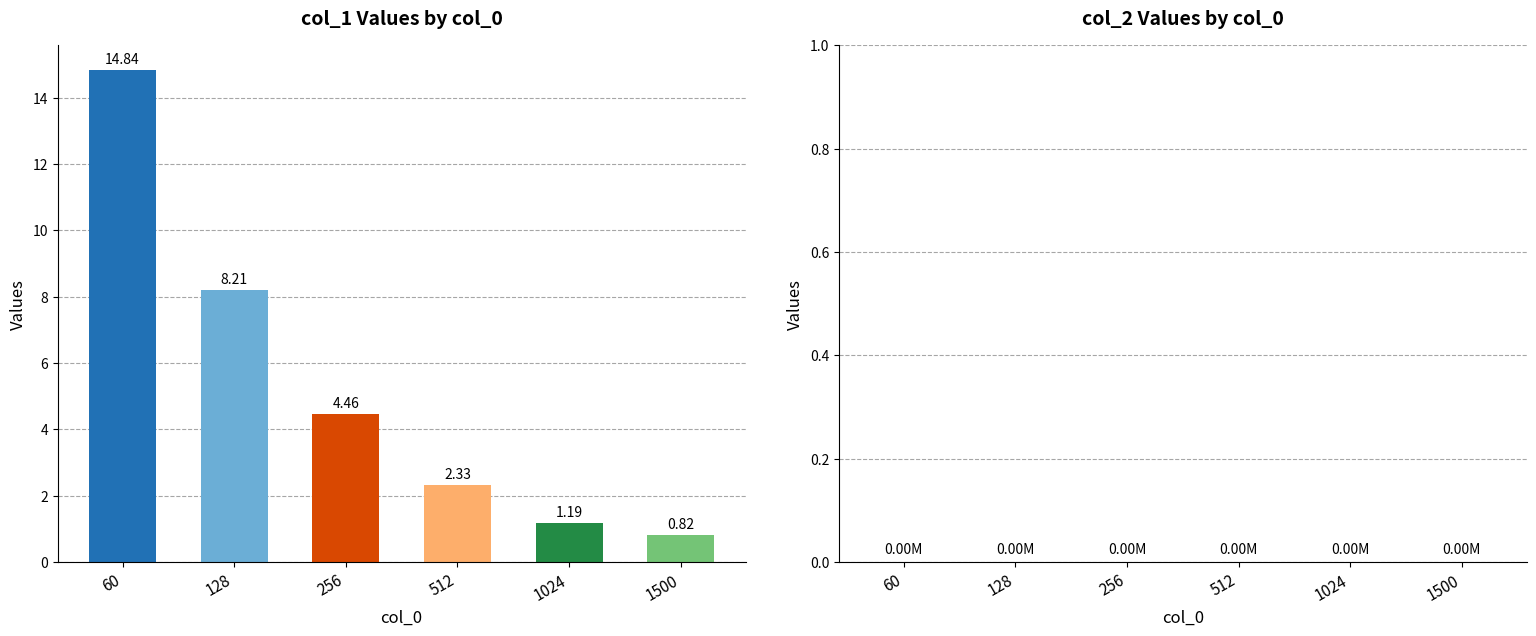

What is the difference between the values at 1024 and 1500?

0.4